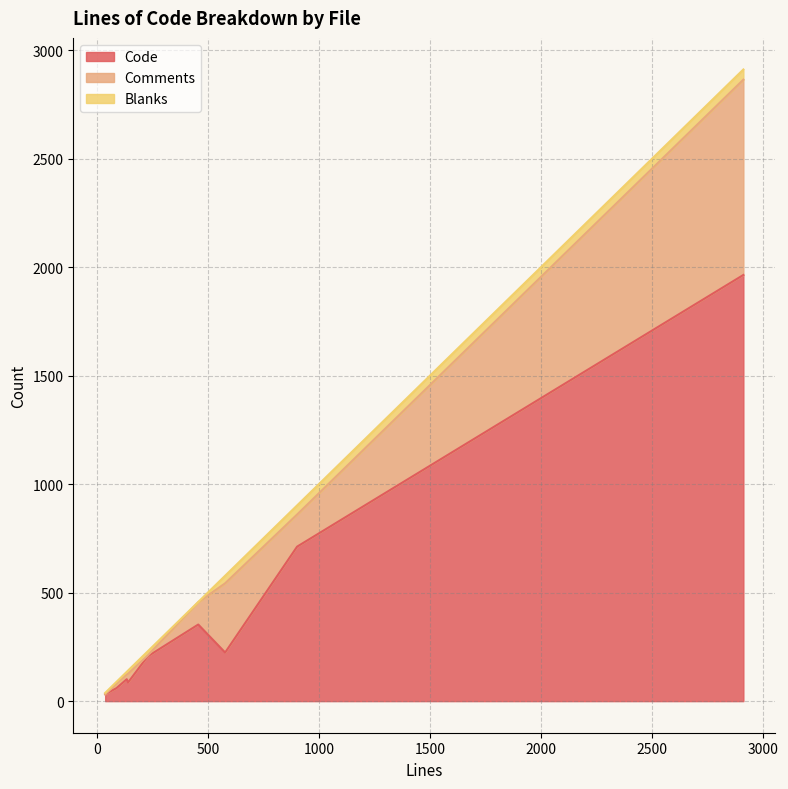

List the series in order of their overall mean, highest first.

Code, Comments, Blanks